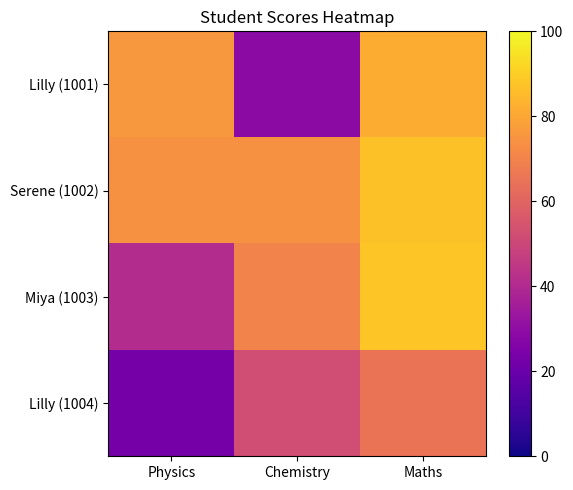

What is the spread (max minus min) of values at Chemistry?

45